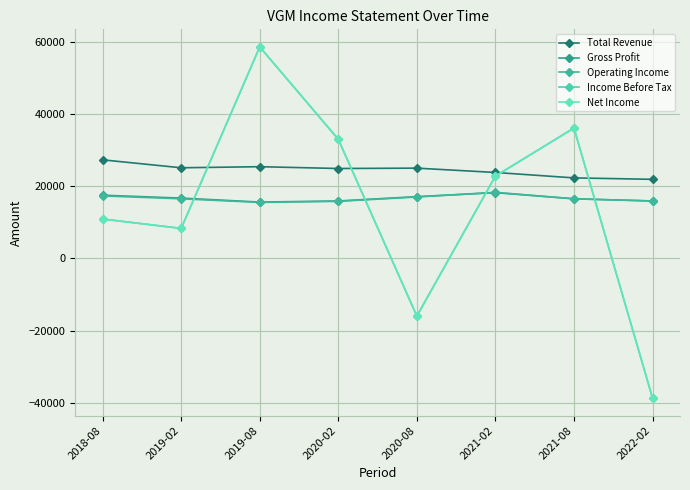

Where is Operating Income nearest to the value 16900?

2020-08